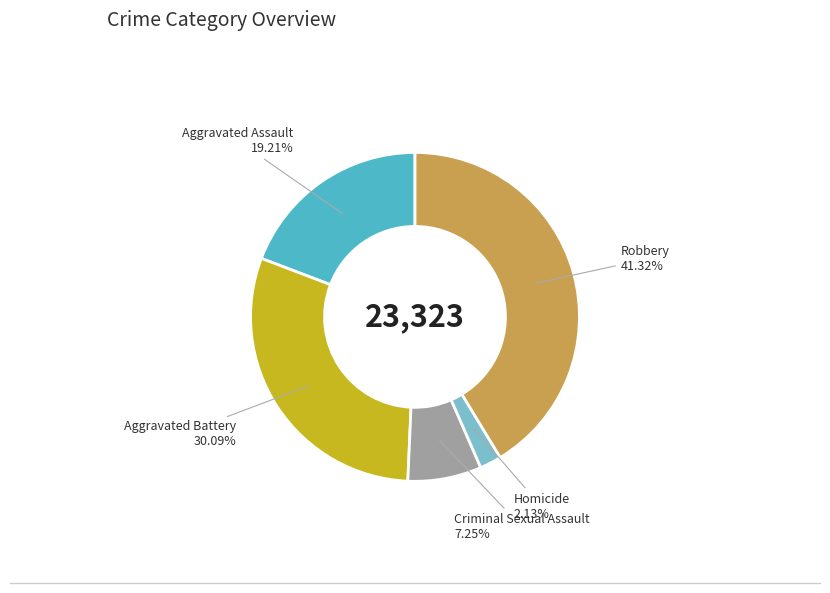

Does any single category account for the majority?

No